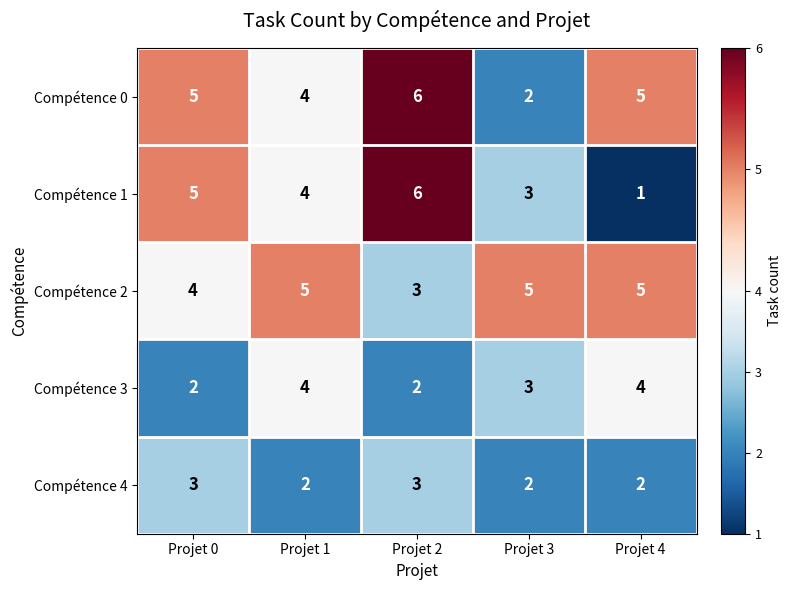

How many Compétence 0 values are between 4 and 5?

3